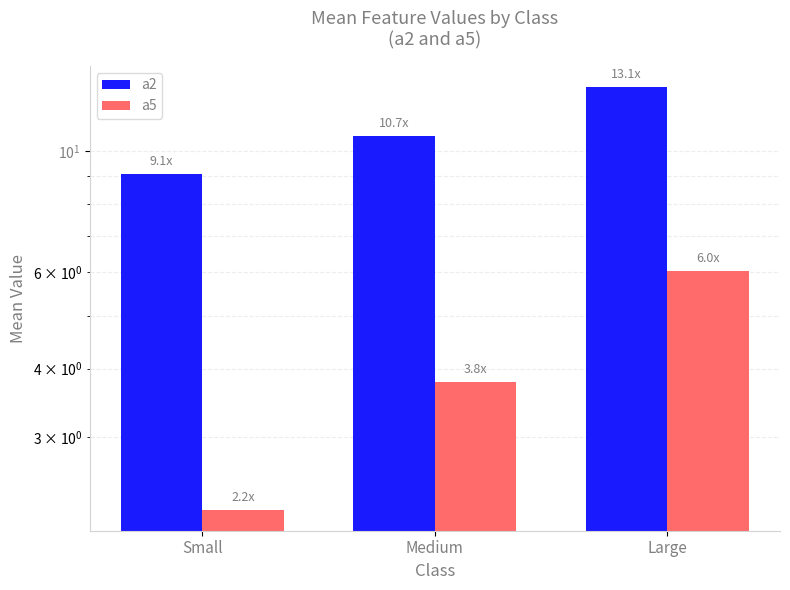

What is the difference between the highest and lowest values at Small?

6.9